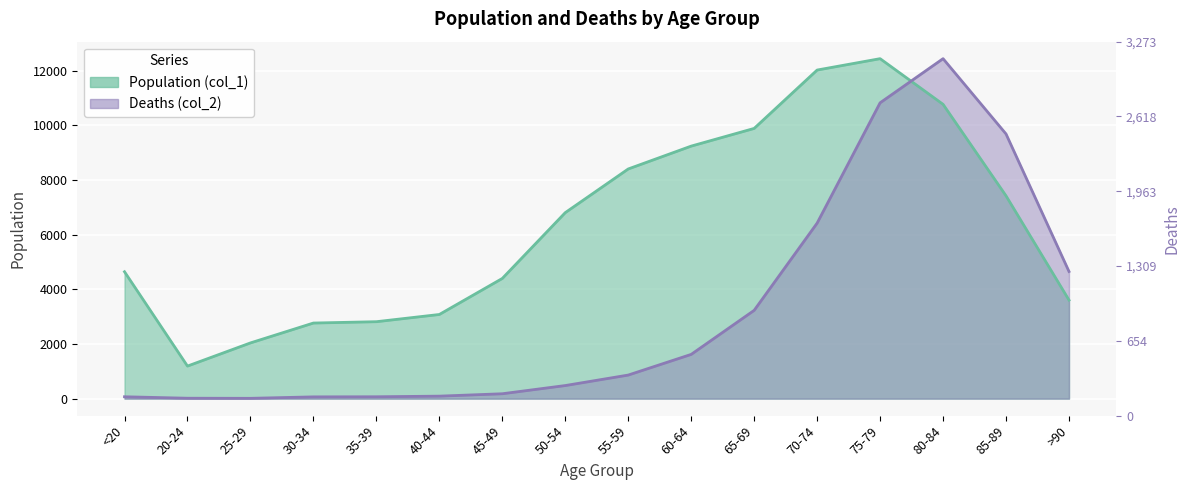

What is the difference between the maximum and second lowest values in the Population (col_1) series?

10396.0